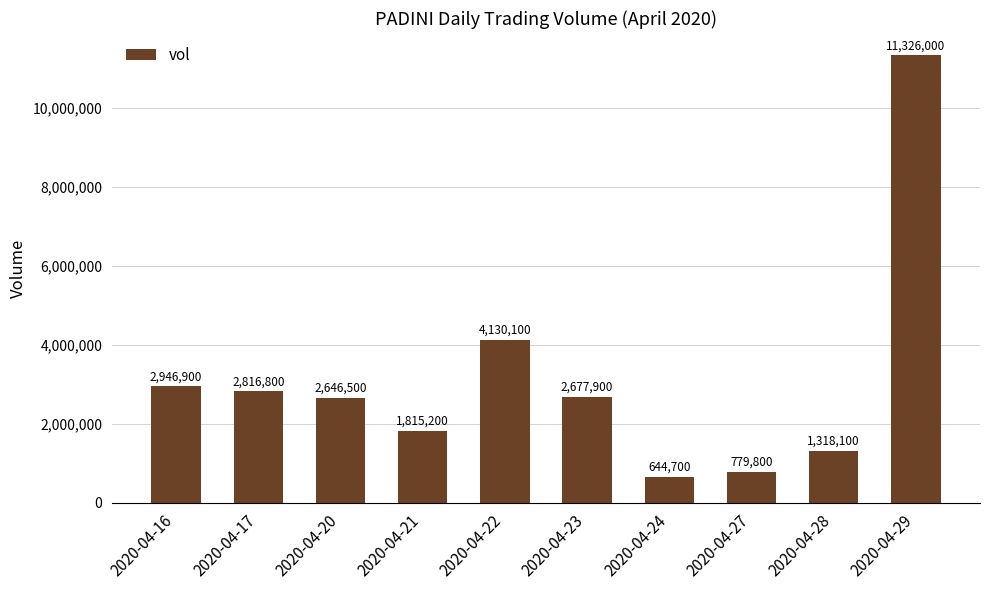

What is the difference between the maximum and minimum values?

10681300